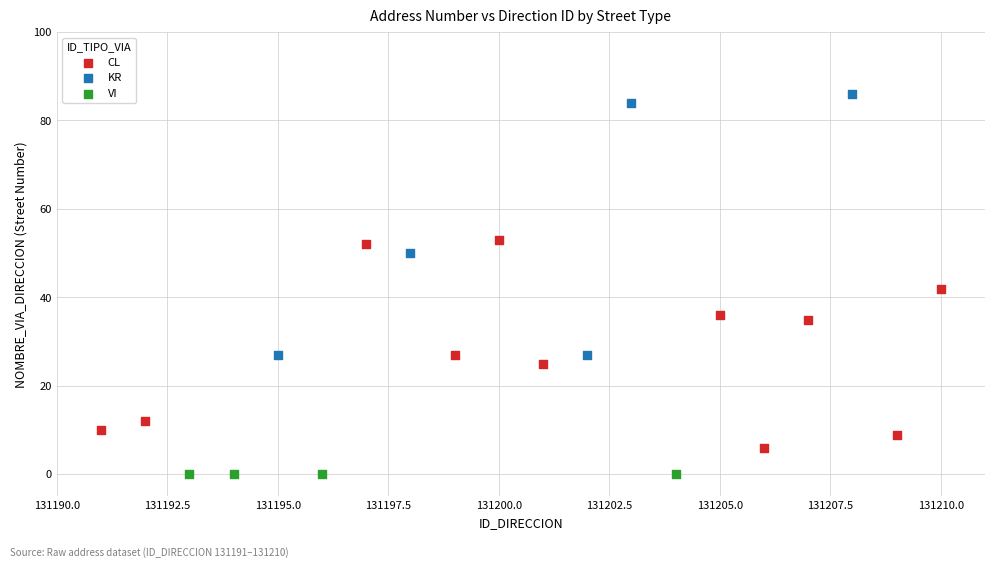

Which series contains the lowest Y value?

VI